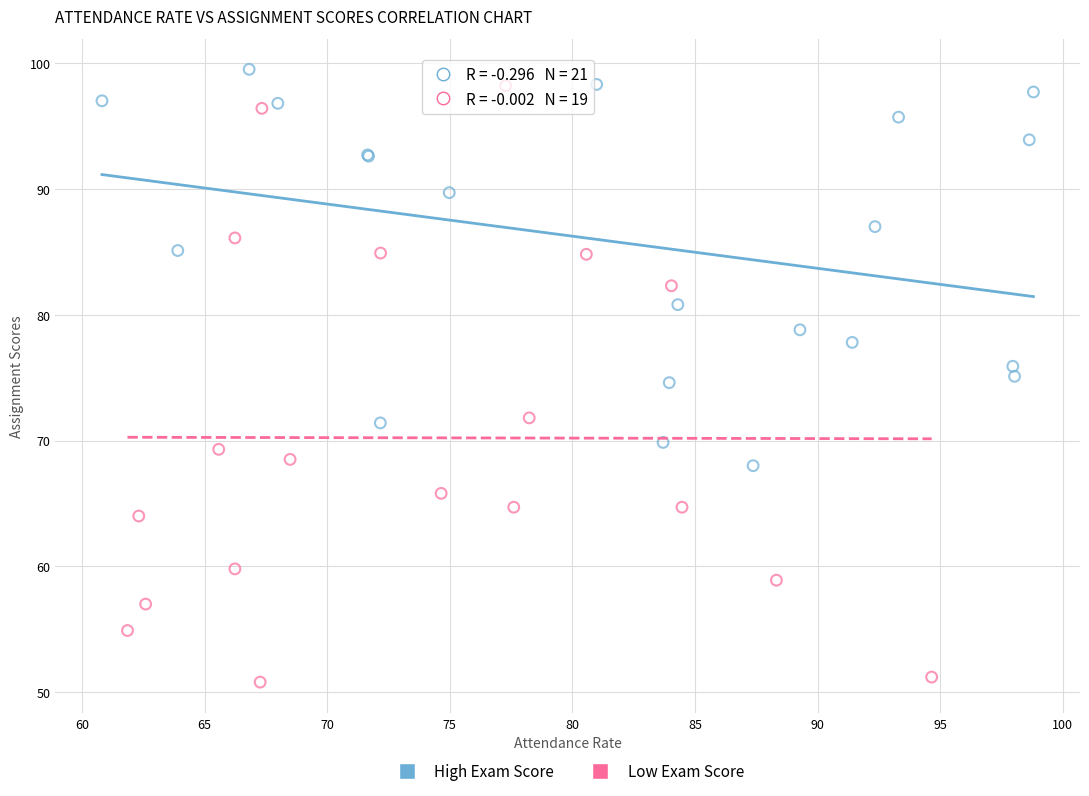

Which series has the widest spread of Y values?

Low Exam Score